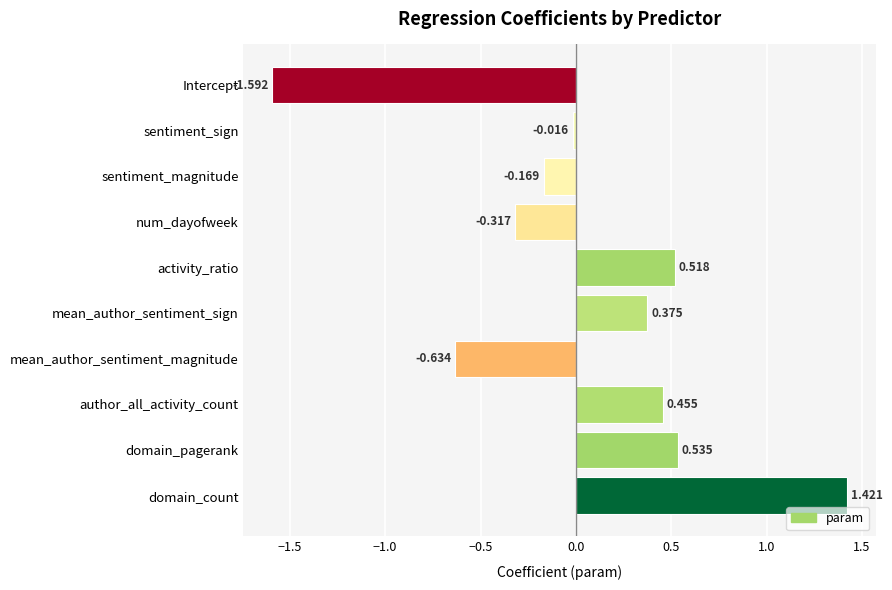

At which category does the chart reach its peak across all series?

domain_count